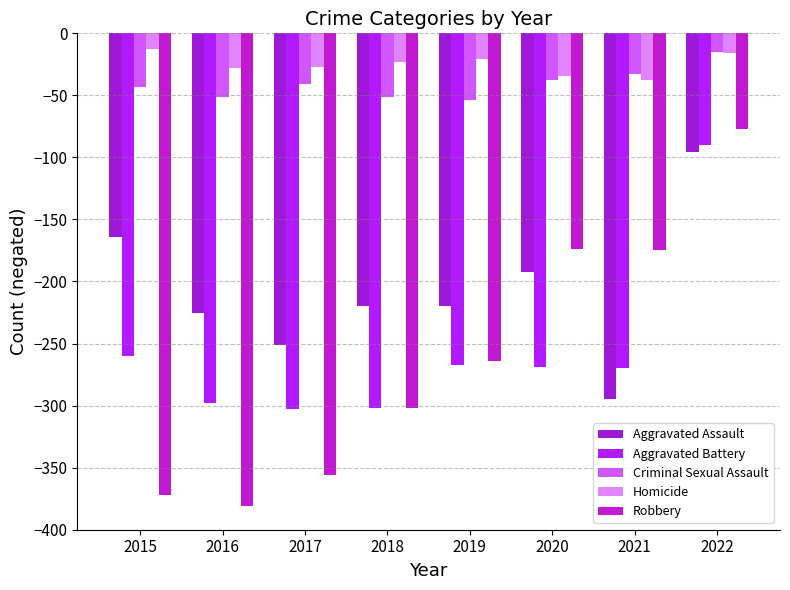

What is the value of the Criminal Sexual Assault bar at the 7th from the left?

-33